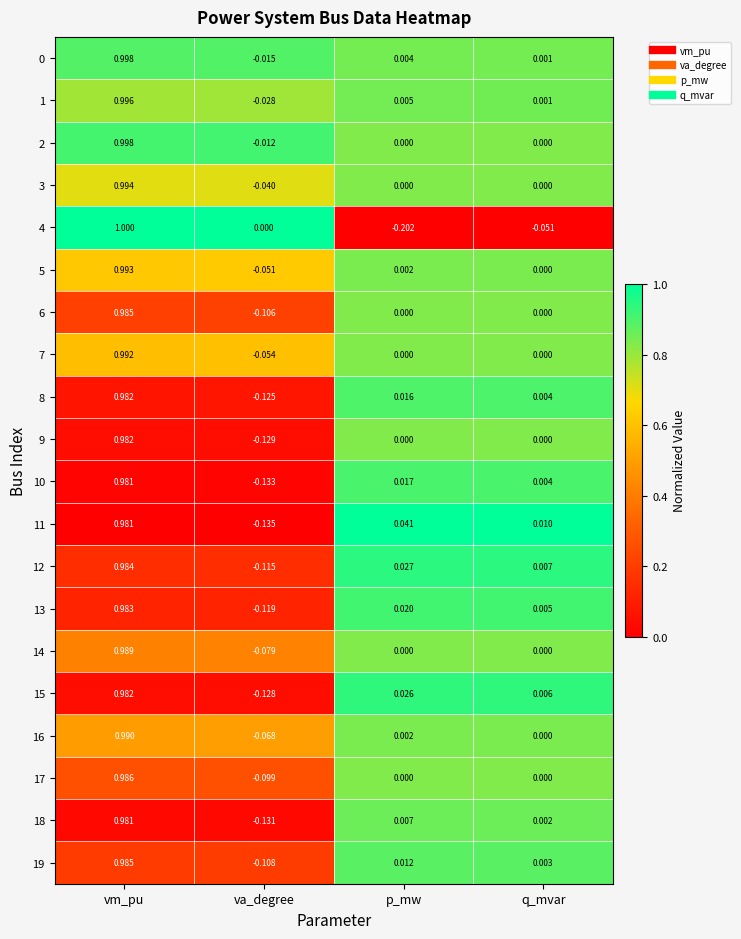

Rank the categories by 18 value from highest to lowest.

vm_pu, p_mw, q_mvar, va_degree